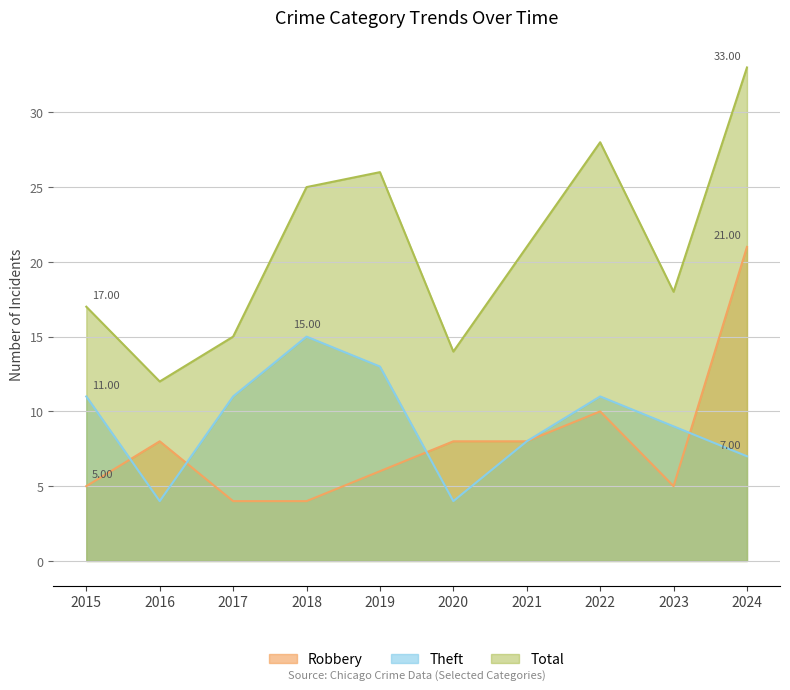

Does the chart display data point markers on the line(s)?

No